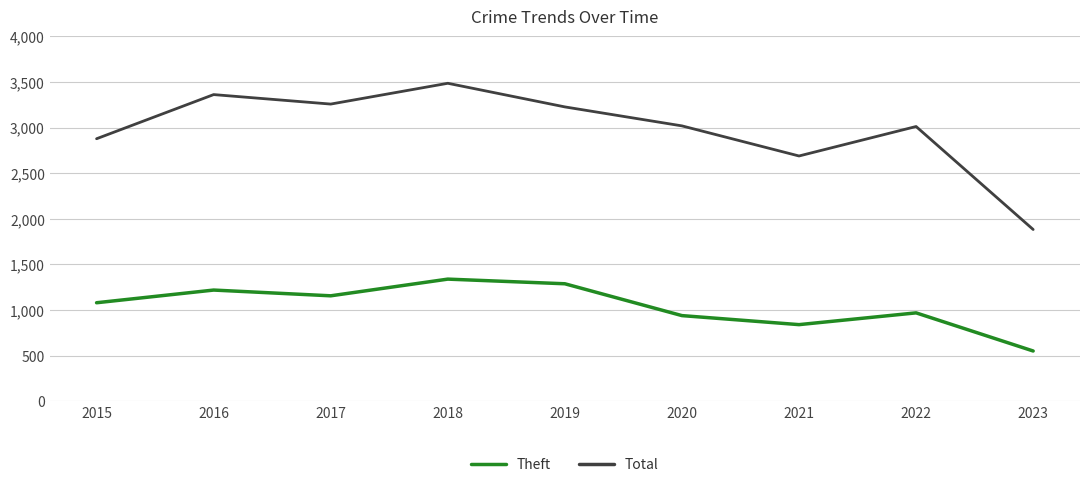

What are all the series names shown in the legend?

Theft, Total